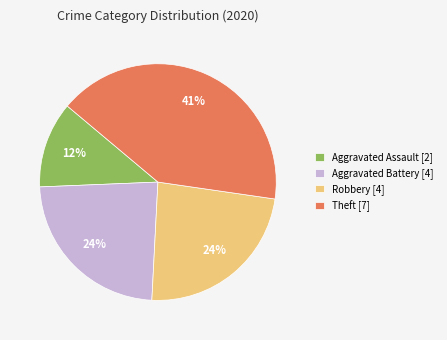

Count the number of slices in the pie.

4